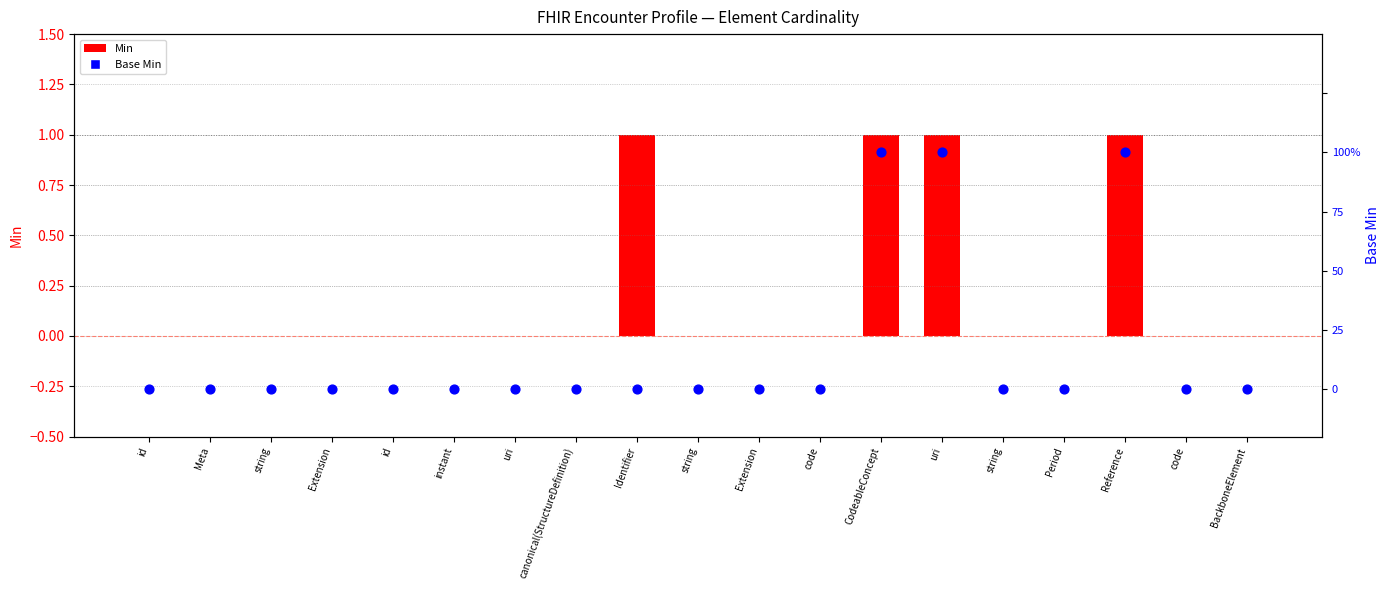

Which series has the largest total across all categories?

Min